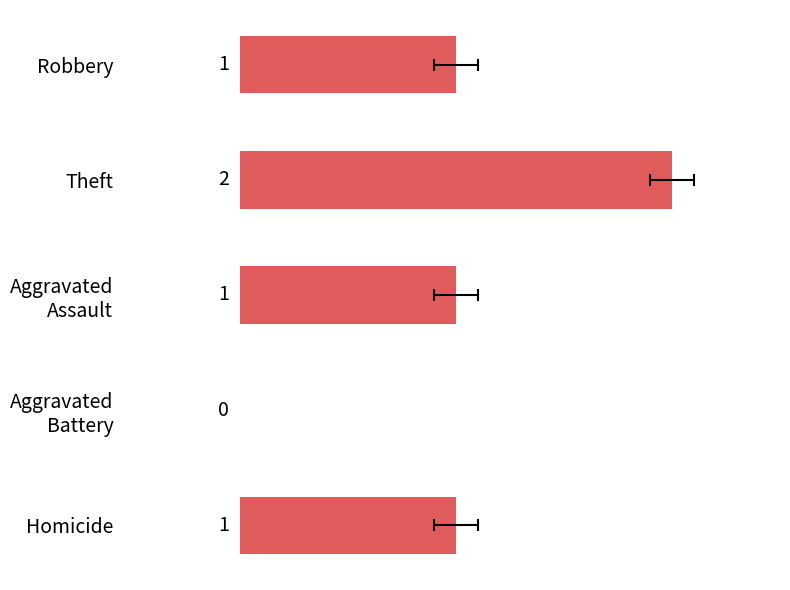

How many values are above zero?

4